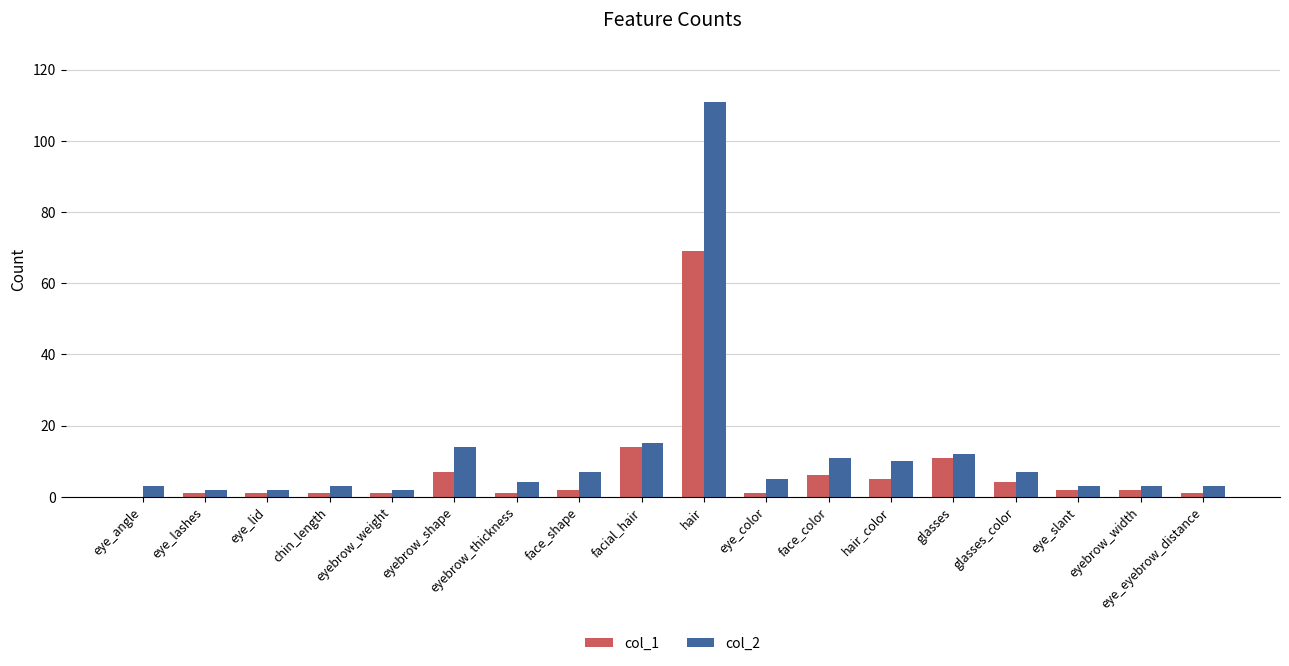

How many distinct data groups are displayed?

2